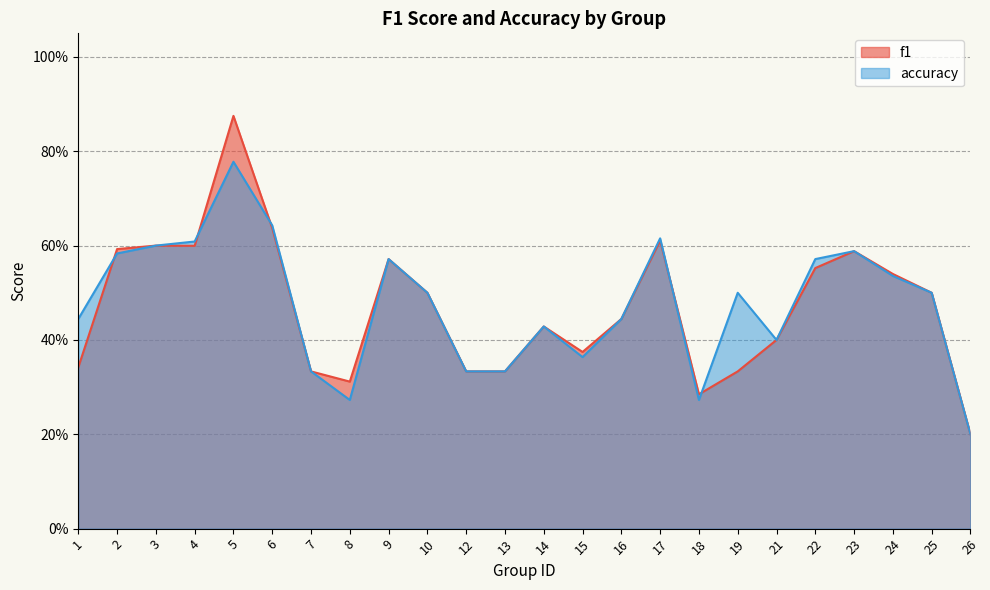

Rank the series by their average value, from lowest to highest.

f1, accuracy